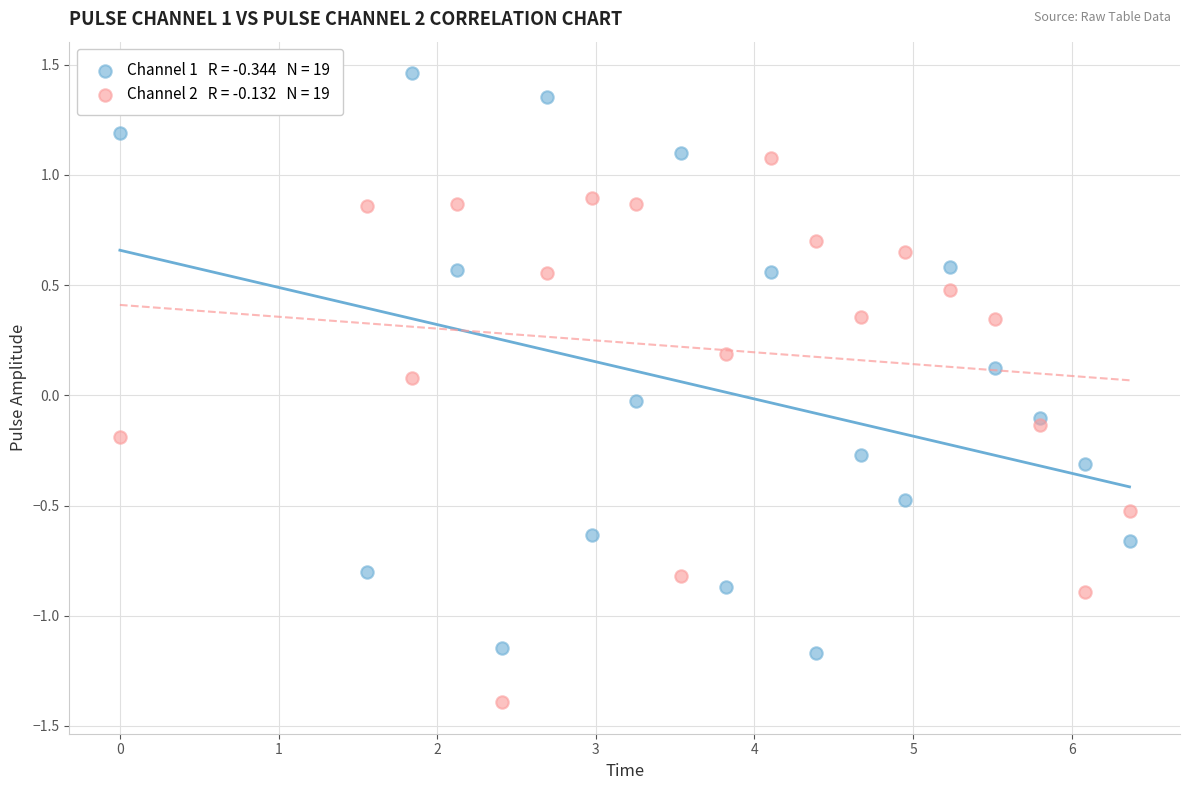

Across all data points, what is the range of X values (max minus min)?

6.4